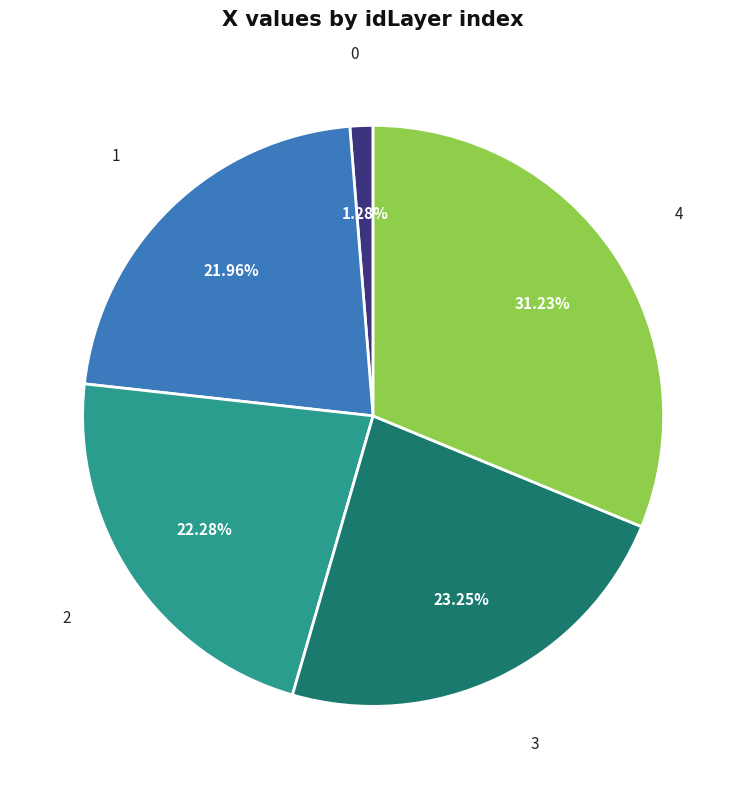

Does any single category account for the majority?

No